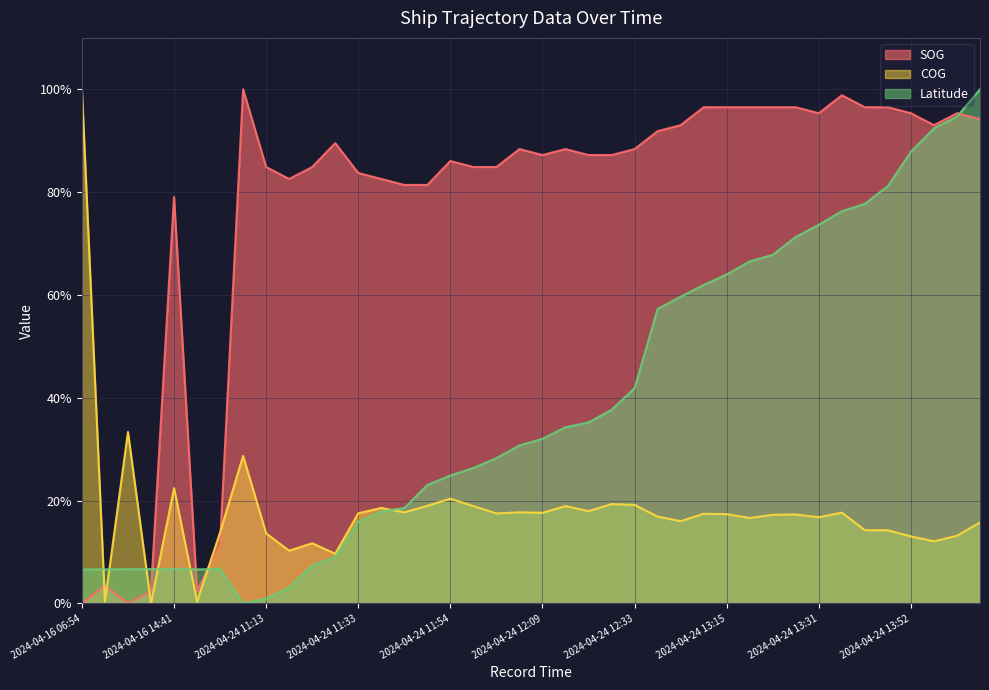

Which category has the highest value in the SOG series?

2024-04-24 11:06